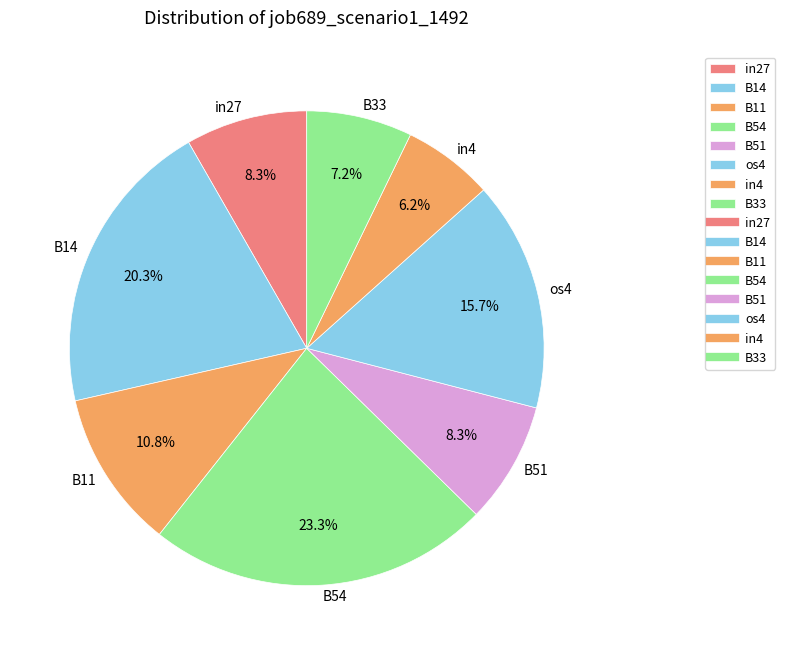

What is the total percentage of B14 and B51?

28.6%